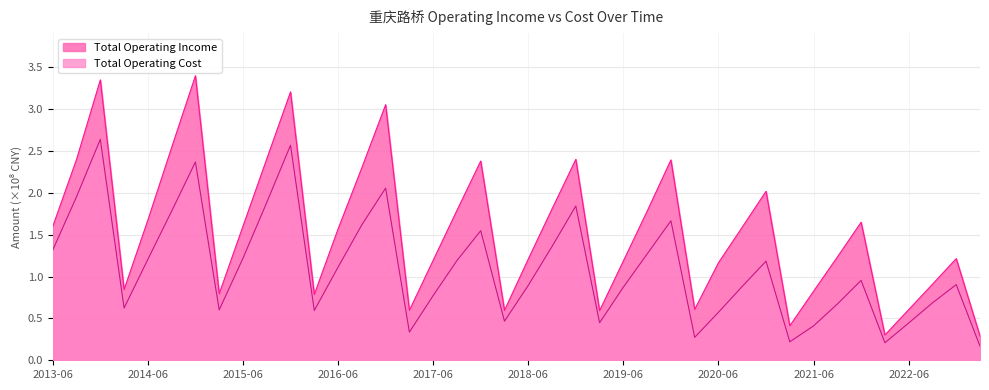

Reading left to right, list all the values displayed in this chart.

Total Operating Income: 1.6	2.4	3.3	0.8	1.7	2.5	3.4	0.8	1.6	2.4	3.2	0.8	1.6	2.3	3.1	0.6	1.2	1.8	2.4	0.6	1.2	1.8	2.4	0.6	1.2	1.8	2.4	0.6	1.2	1.6	2.0	0.4	0.8	1.2	1.6	0.3	0.6	0.9	1.2	0.3
Total Operating Cost: 1.3	2.0	2.6	0.6	1.2	1.8	2.4	0.6	1.2	1.9	2.6	0.6	1.1	1.6	2.1	0.3	0.8	1.2	1.5	0.5	0.9	1.4	1.8	0.4	0.9	1.3	1.7	0.3	0.6	0.9	1.2	0.2	0.4	0.7	1.0	0.2	0.4	0.7	0.9	0.2